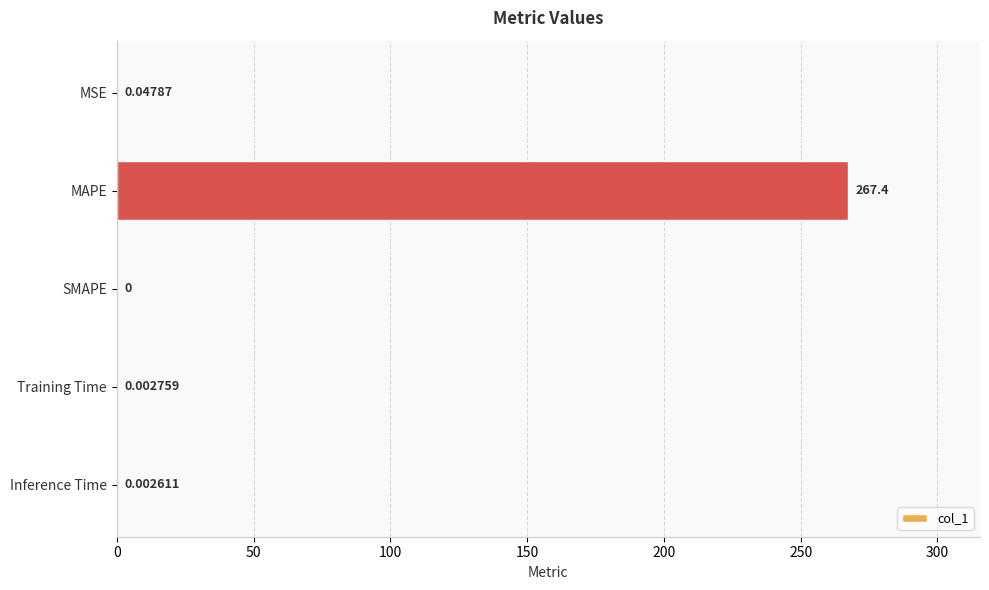

Where is the data nearest to the value 133?

MSE